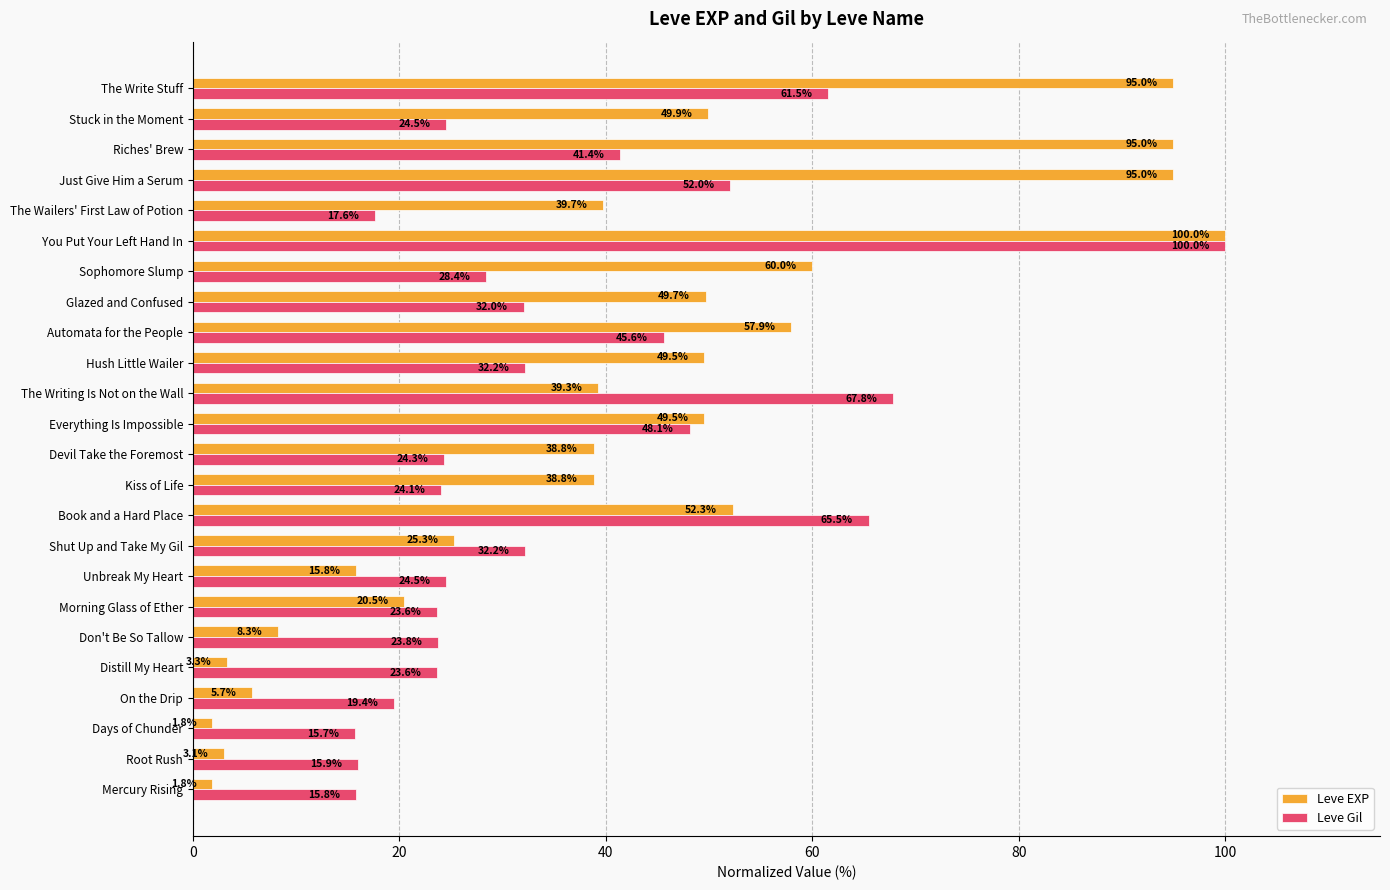

Which series has the largest range (max minus min)?

Leve EXP